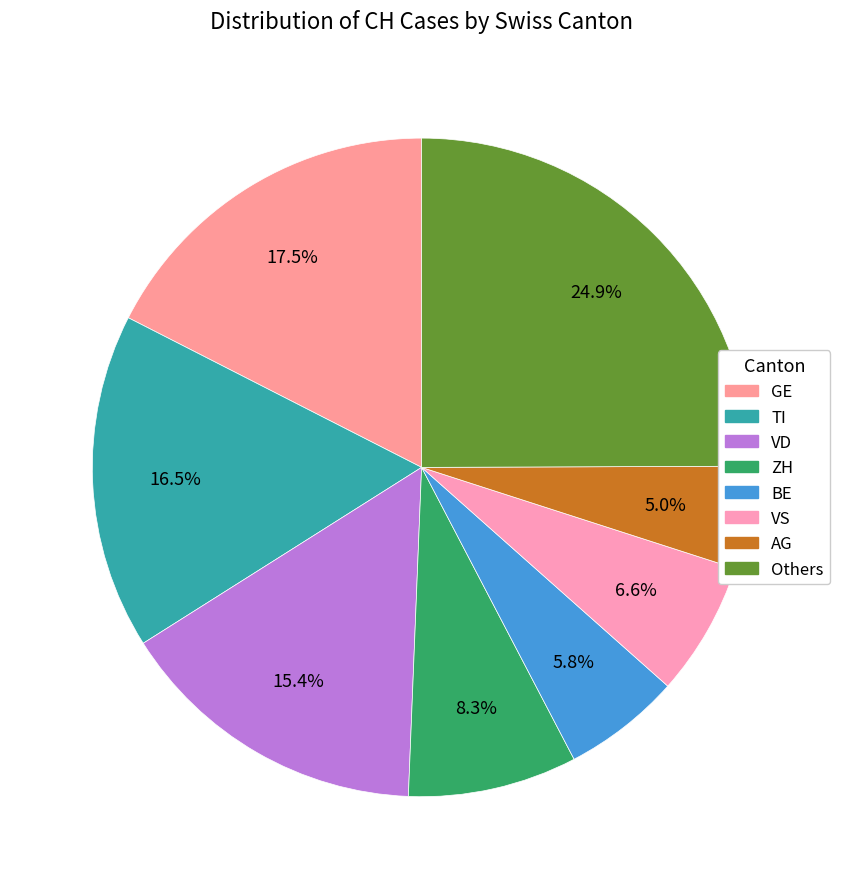

How many slices are in this pie chart?

8